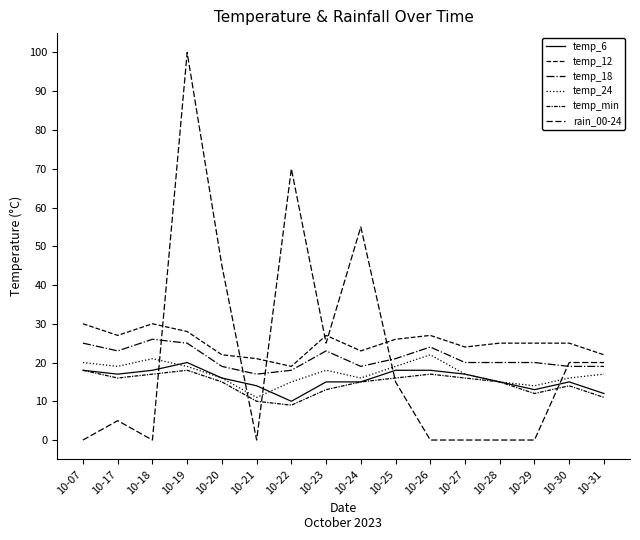

Rank the categories by temp_24 value from highest to lowest.

10-26, 10-18, 10-07, 10-17, 10-19, 10-25, 10-23, 10-27, 10-31, 10-20, 10-24, 10-30, 10-22, 10-28, 10-29, 10-21